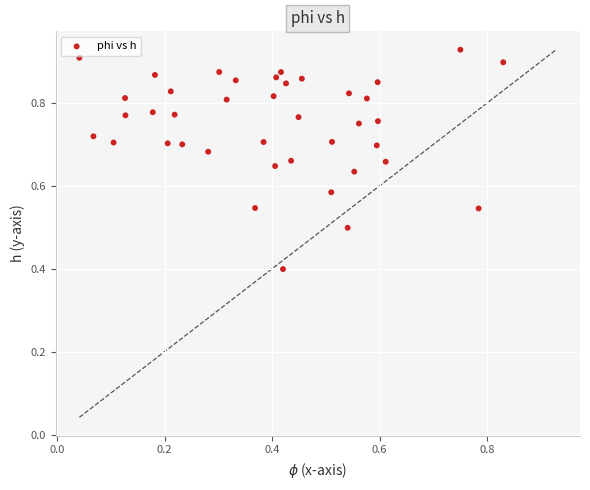

What Y value in the scatter plot is closest to 0?

0.4